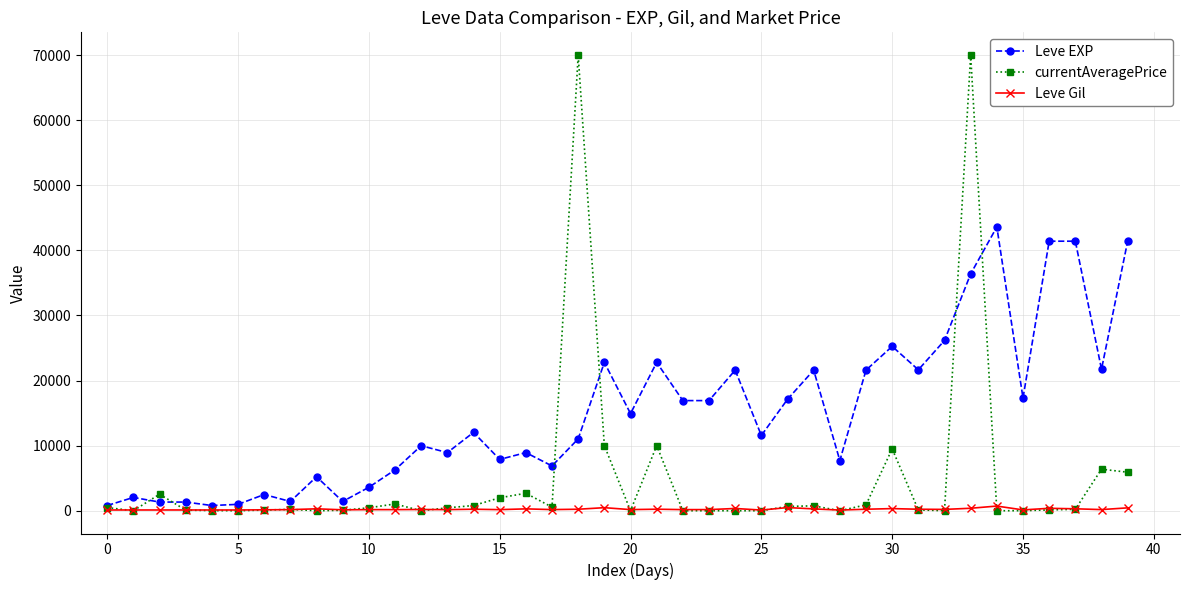

What is the average value of the Leve Gil series?

231